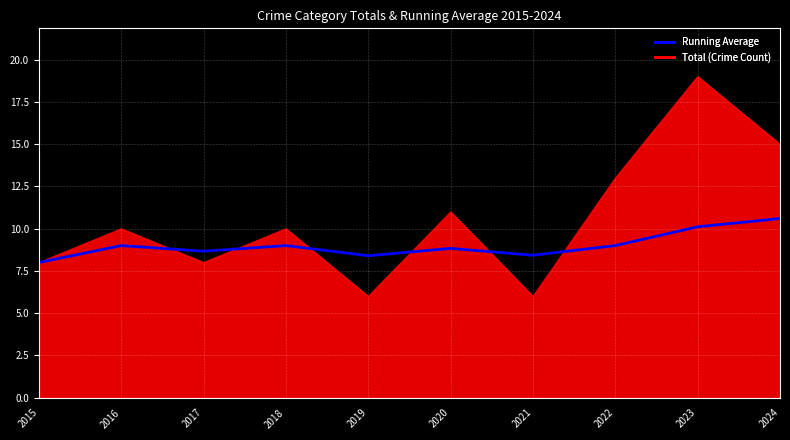

The Total (Crime Count) series shows 1.7 at 2021. True or false?

False